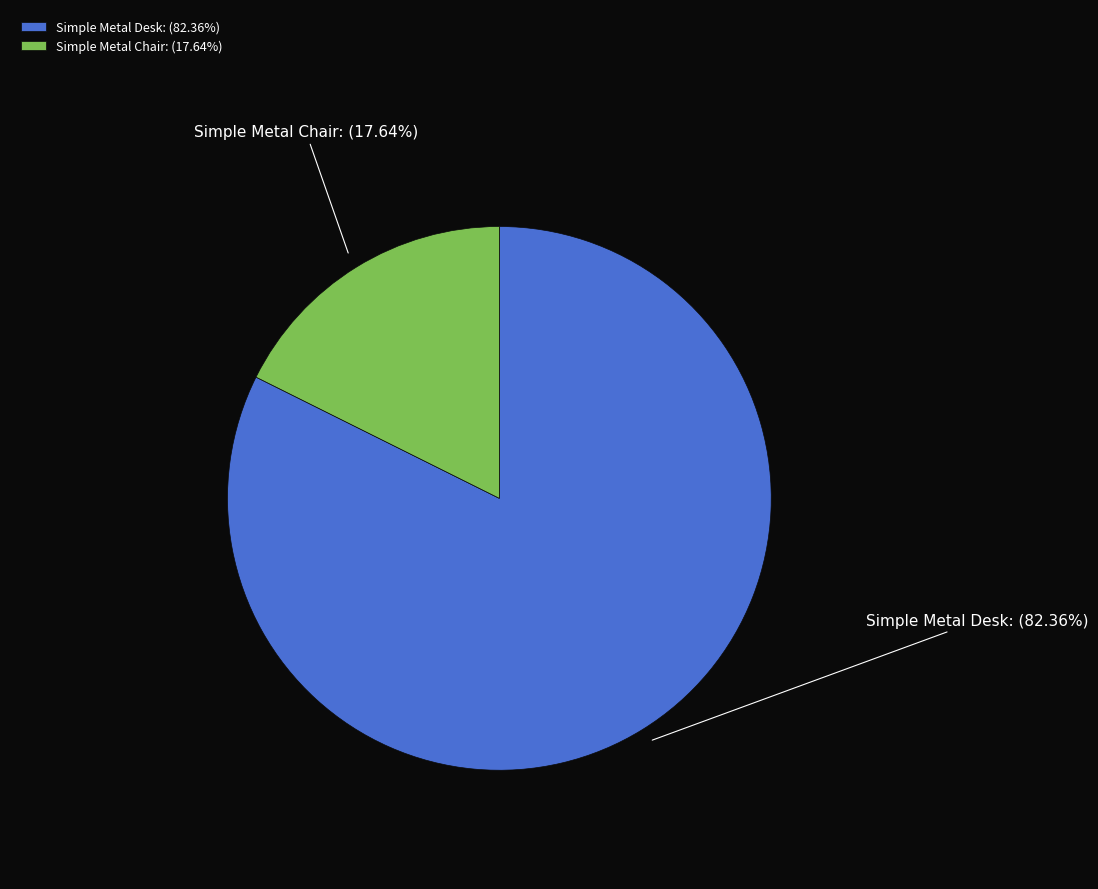

Is there a majority slice in this chart?

Yes